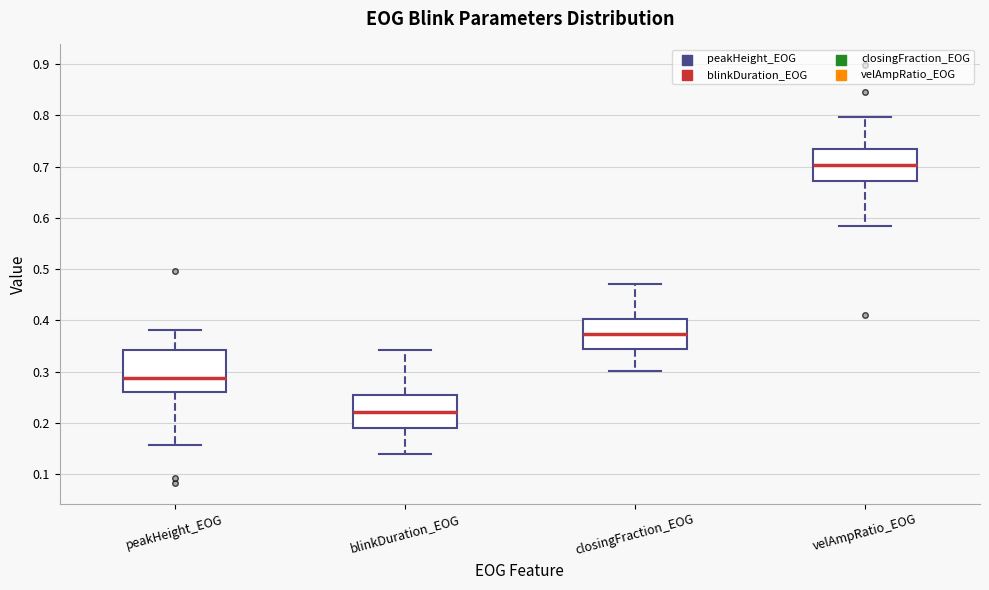

Reading left to right, read every box against the y-axis: the position of its median line, the range the box covers, and the ends of its whiskers. The values are not printed on the chart, so give them approximately, as read against the axis.

peakHeight_EOG: median 0.29, box 0.26 to 0.34, whiskers 0.16 to 0.38
blinkDuration_EOG: median 0.22, box 0.19 to 0.25, whiskers 0.14 to 0.34
closingFraction_EOG: median 0.37, box 0.34 to 0.40, whiskers 0.30 to 0.47
velAmpRatio_EOG: median 0.70, box 0.67 to 0.73, whiskers 0.58 to 0.80